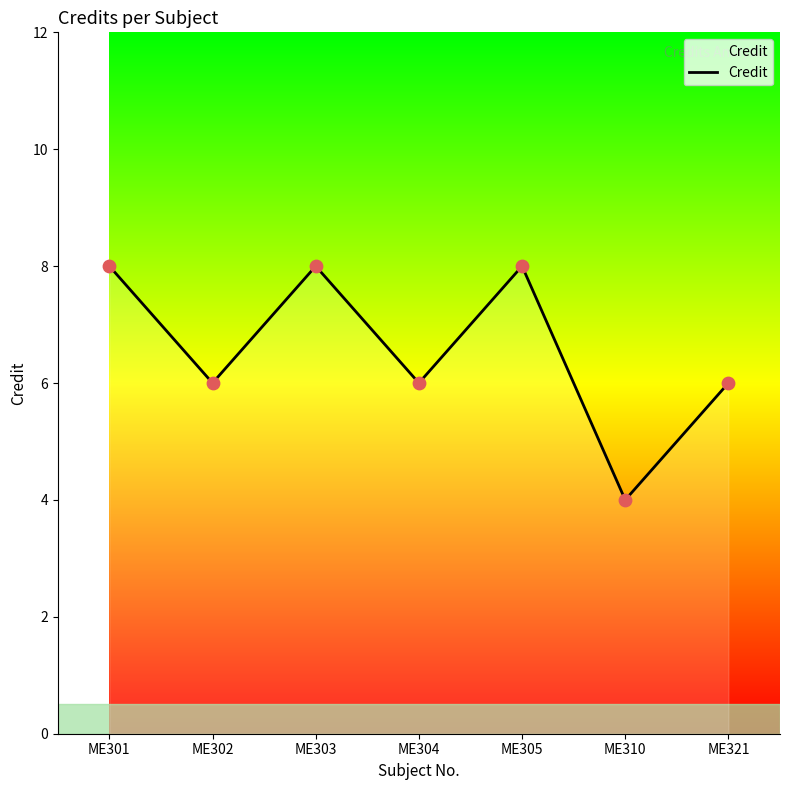

Approximately how many times larger is the value at ME301 compared to ME304?

1.3